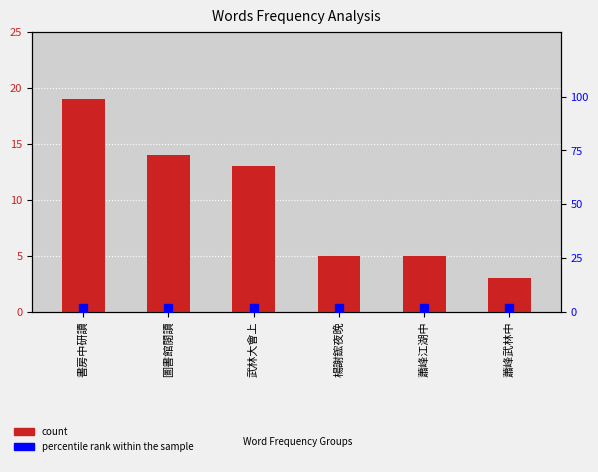

What are all the series names shown in the legend?

count, percentile rank within the sample